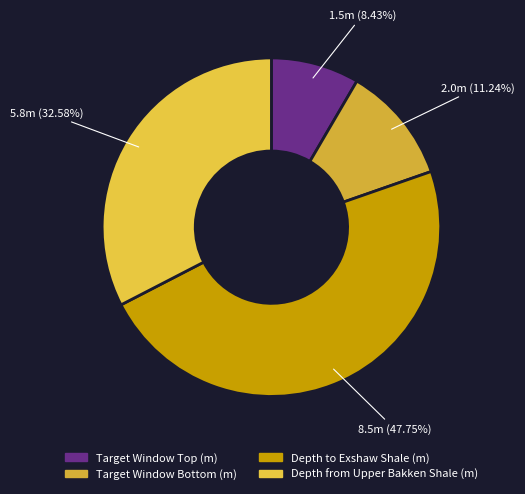

To the nearest percent, what portion does Depth from Upper Bakken Shale (m) represent?

33%